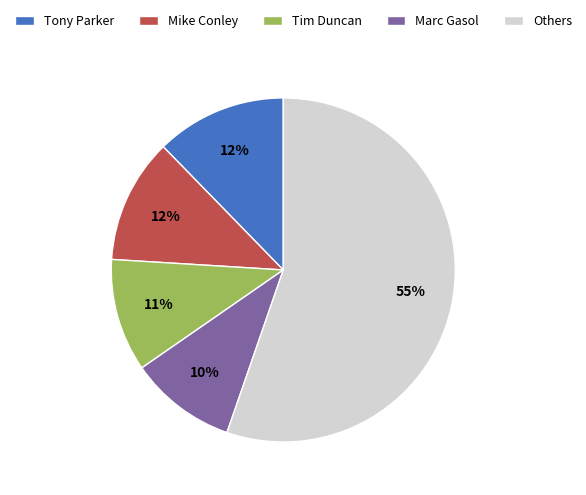

To the nearest percent, what is the difference between the Marc Gasol and Others slice percentages?

45%